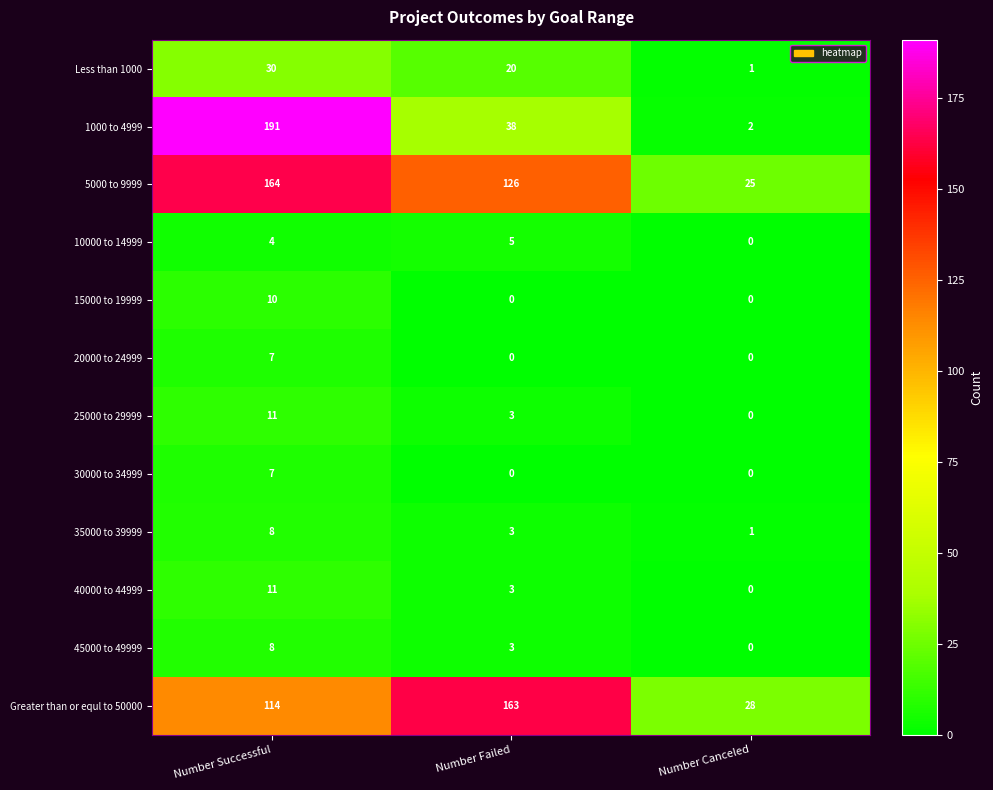

What is the highest value of the 1000 to 4999 series?

191